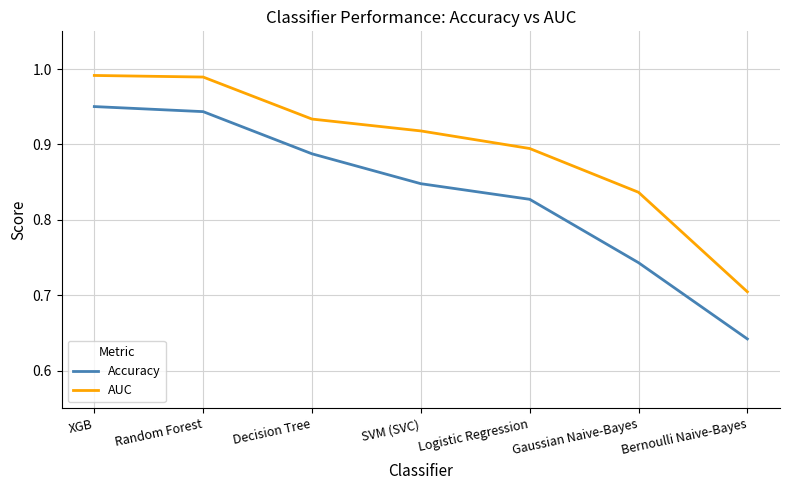

The value of Accuracy at Logistic Regression is 0.3. True or false?

False